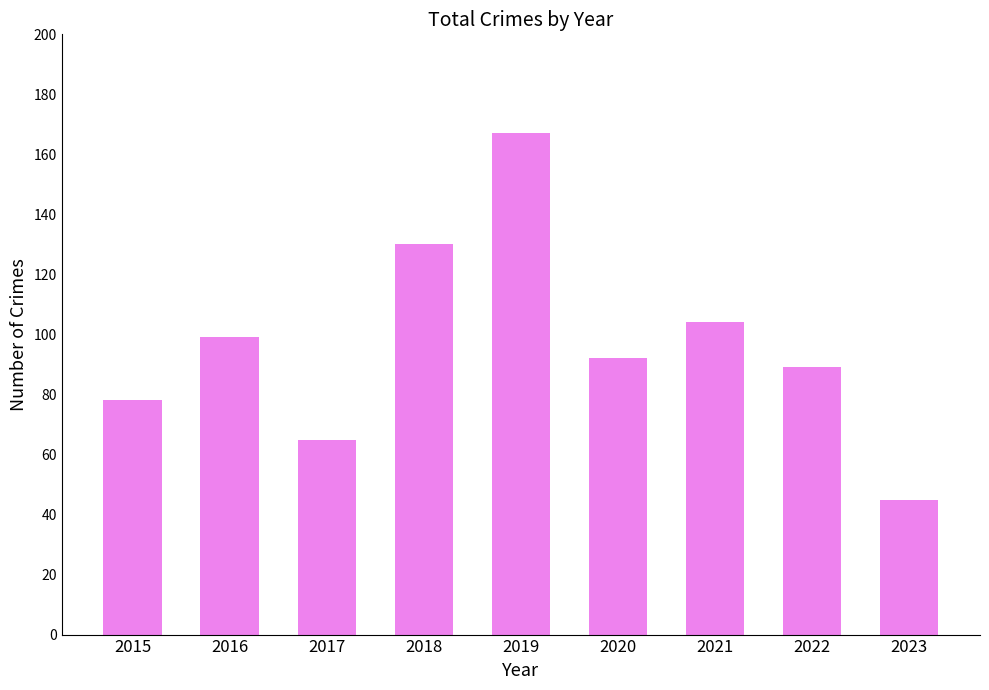

Reading left to right, extract all data points from this chart.

2015=78	2016=99	2017=65	2018=130	2019=167	2020=92	2021=104	2022=89	2023=45